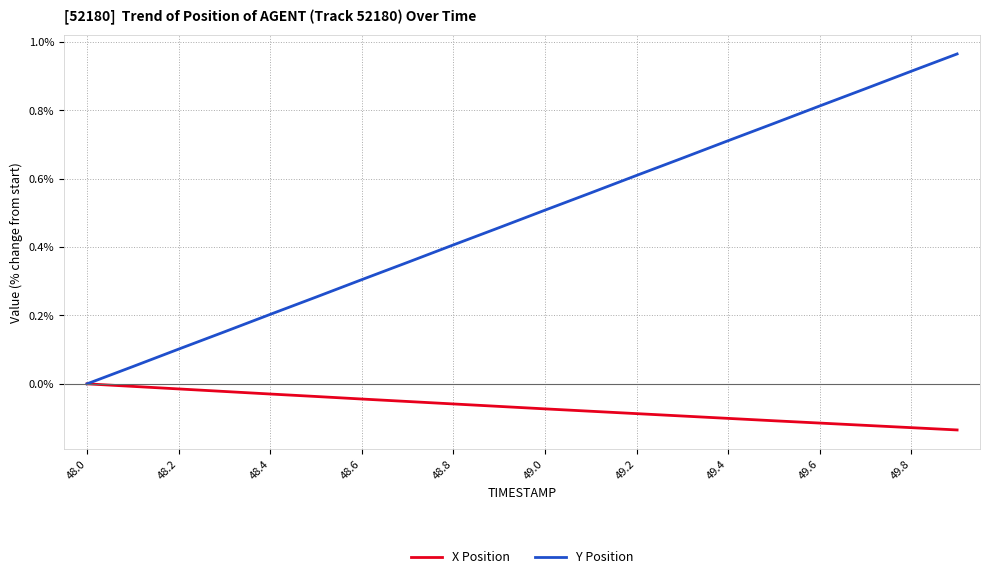

Which series has the largest total across all categories?

Y Position